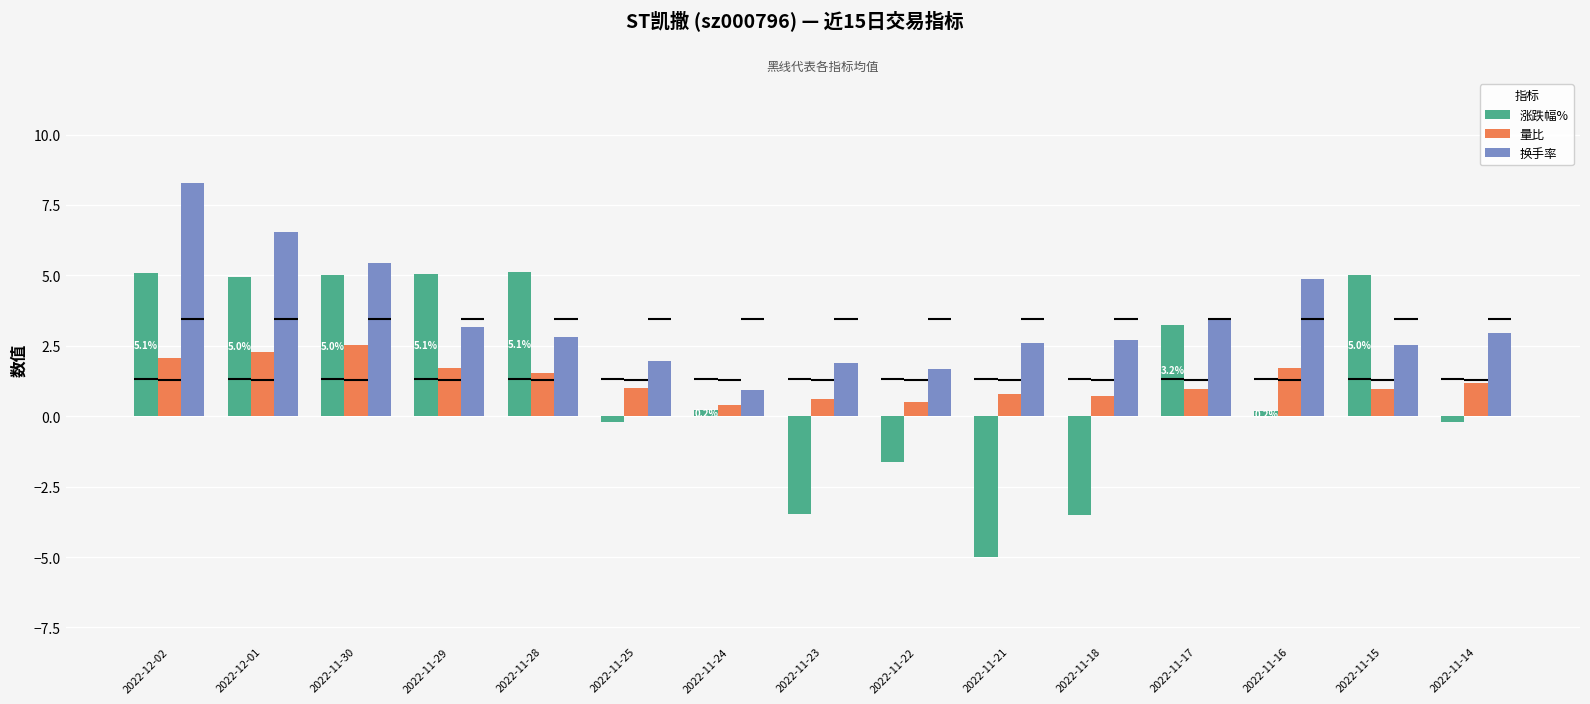

Reading right to left, extract all data points from this chart.

涨跌幅%: -0.2	5.0	0.2	3.2	-3.5	-5.0	-1.6	-3.5	0.2	-0.2	5.1	5.1	5.0	5.0	5.1
量比: 1.2	1.0	1.7	1.0	0.7	0.8	0.5	0.6	0.4	1.0	1.5	1.7	2.5	2.3	2.1
换手率: 3.0	2.5	4.9	3.4	2.7	2.6	1.7	1.9	0.9	1.9	2.8	3.2	5.5	6.5	8.3